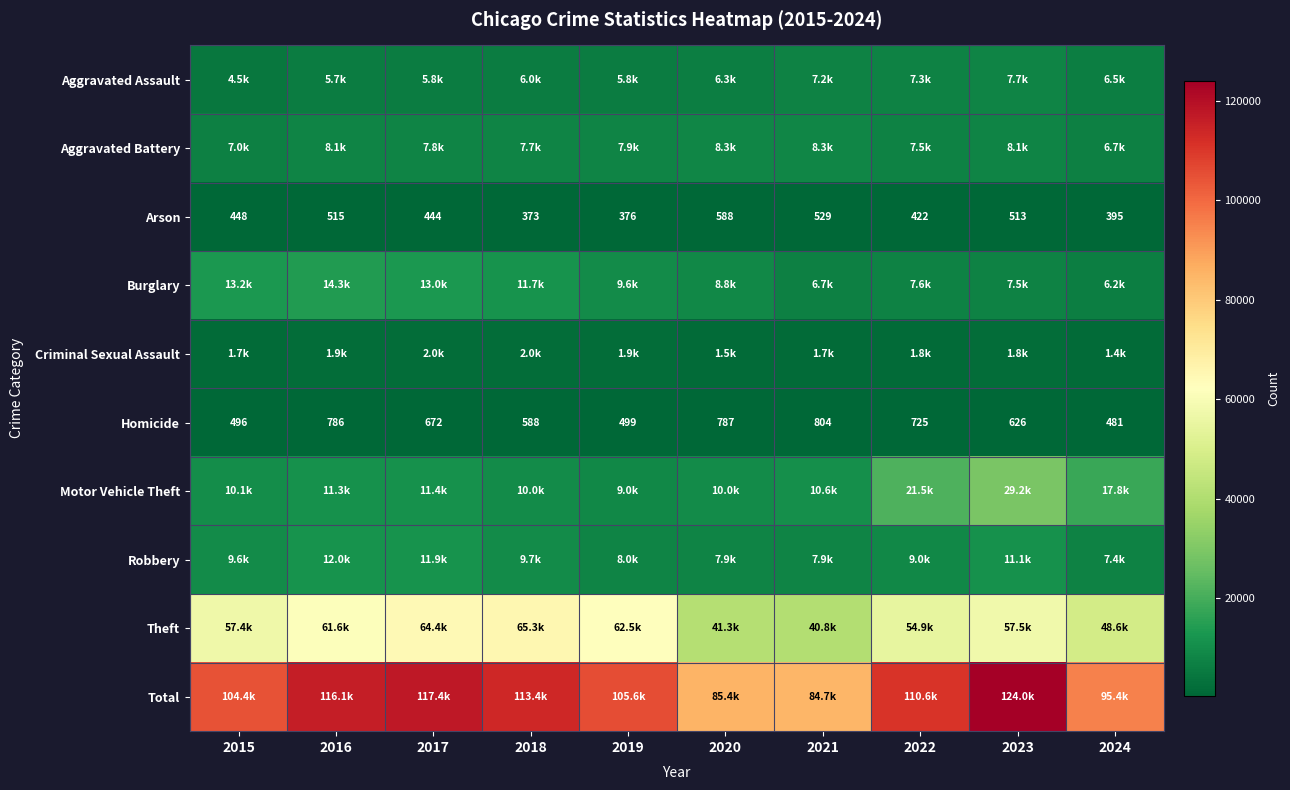

What is the average value of the Arson series?

460